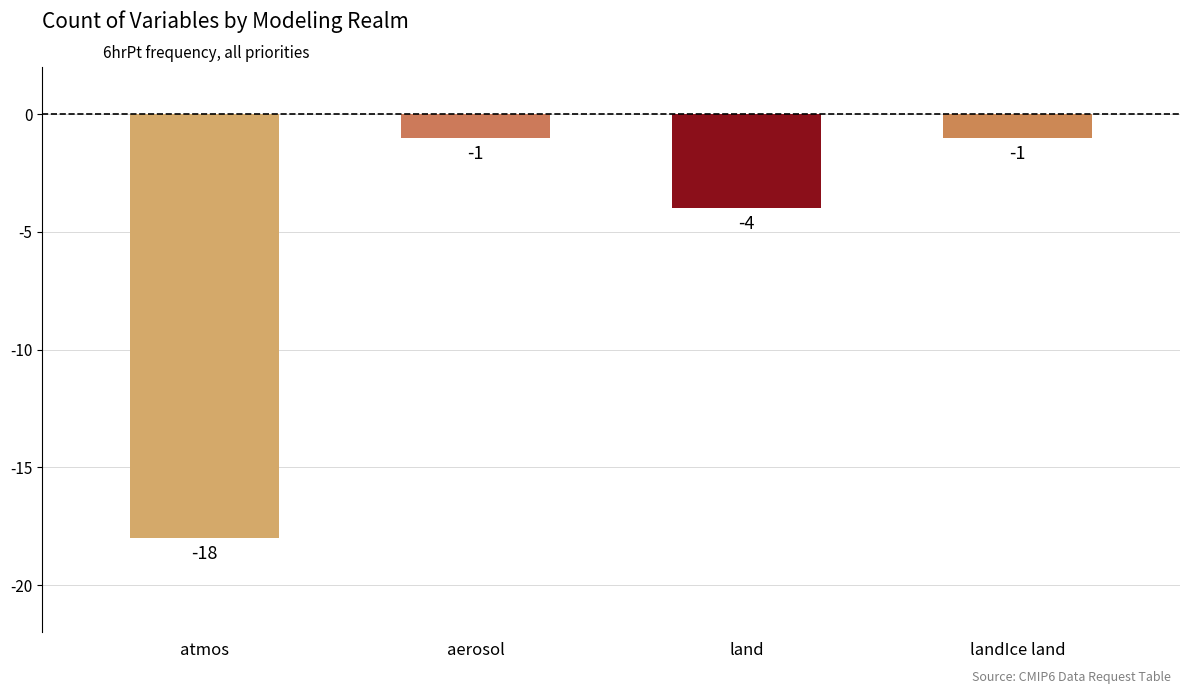

What is the difference between the maximum and second lowest values?

3